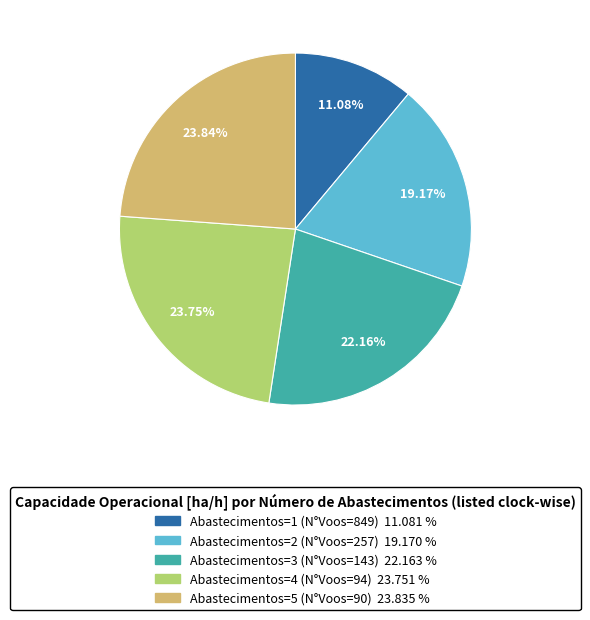

Which has a higher value, Abastecimentos=2 (N°Voos=257) or Abastecimentos=4 (N°Voos=94)?

Abastecimentos=4 (N°Voos=94)